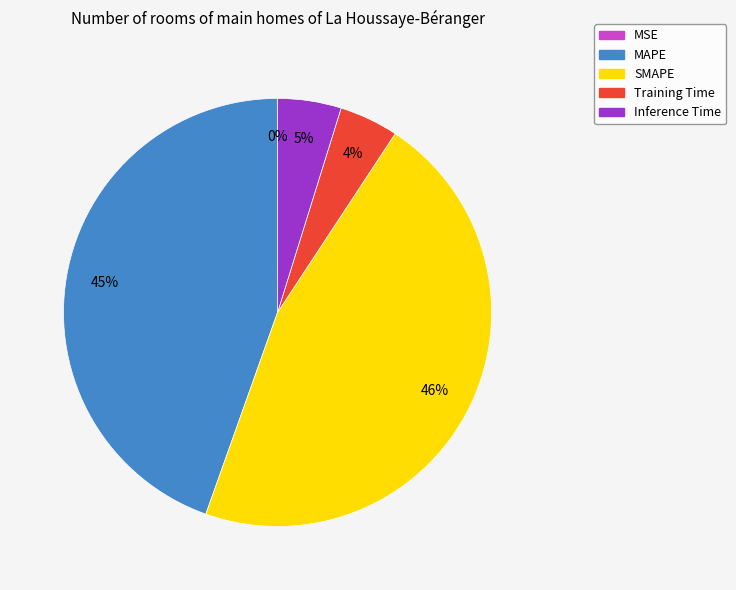

Which has a higher value, MAPE or Inference Time?

MAPE